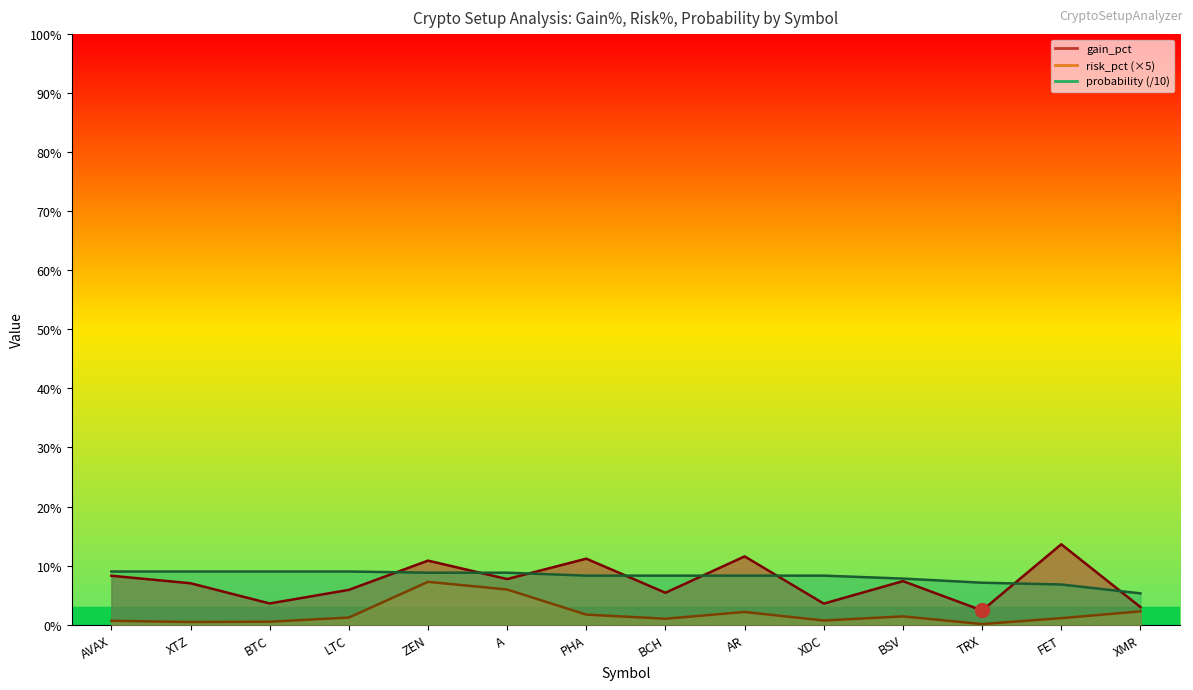

Does the chart display data point markers on the line(s)?

No